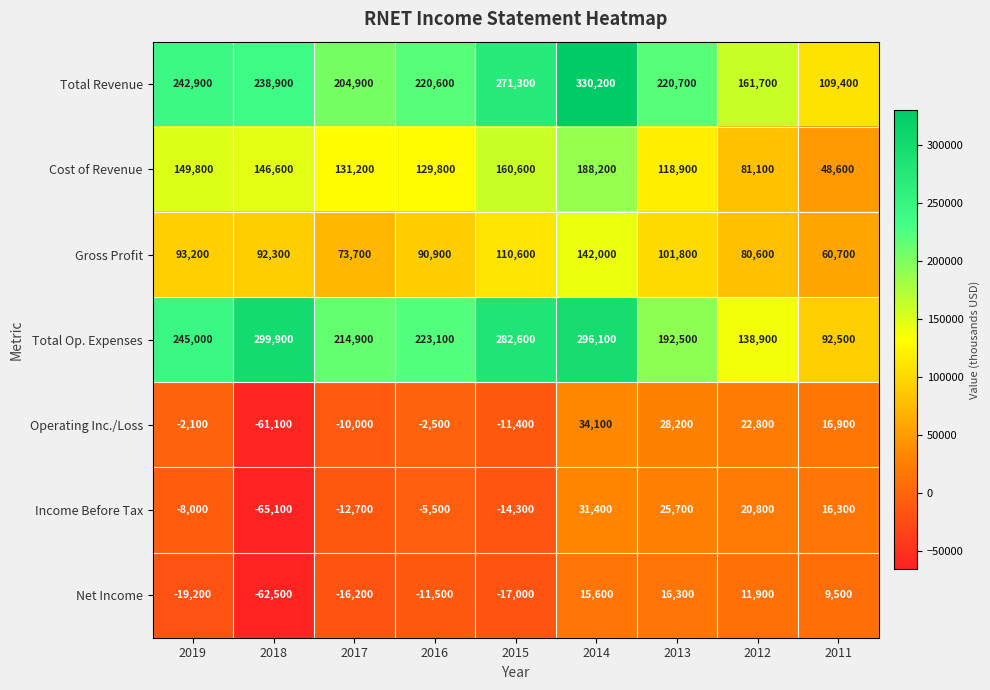

The value of Cost of Revenue at 2012 is 81100. True or false?

True